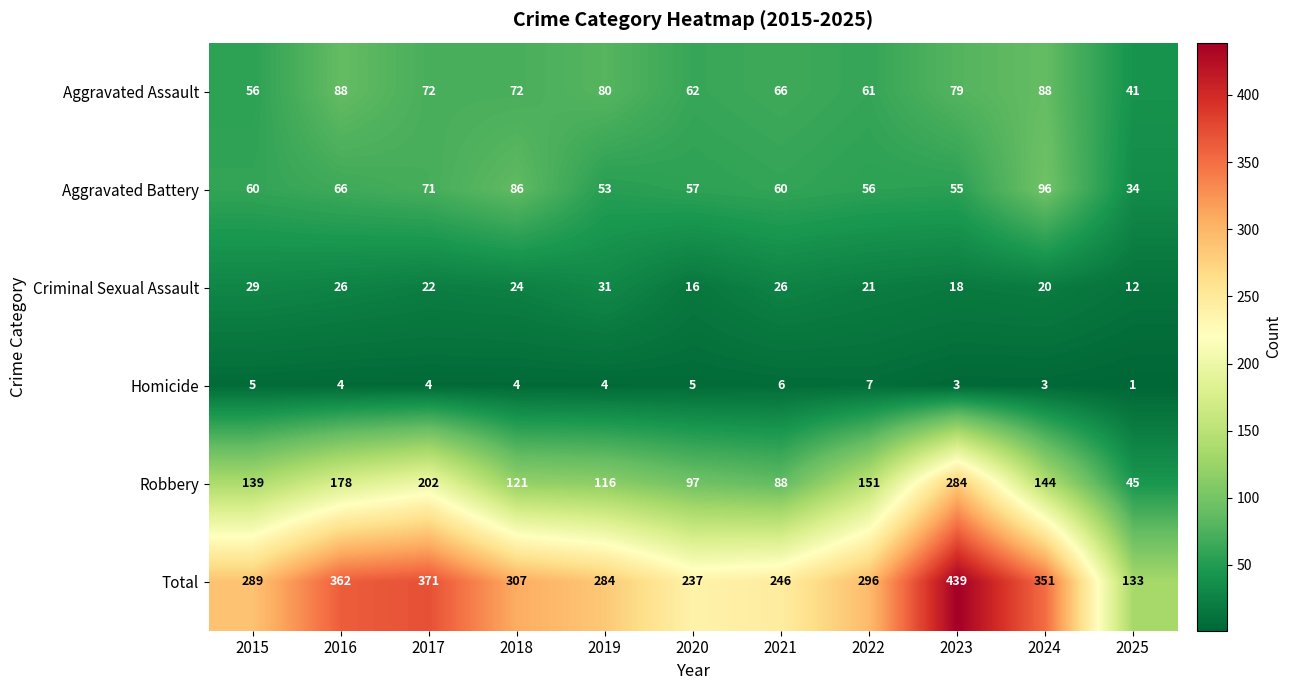

How many data points in Aggravated Battery are less than 60?

5